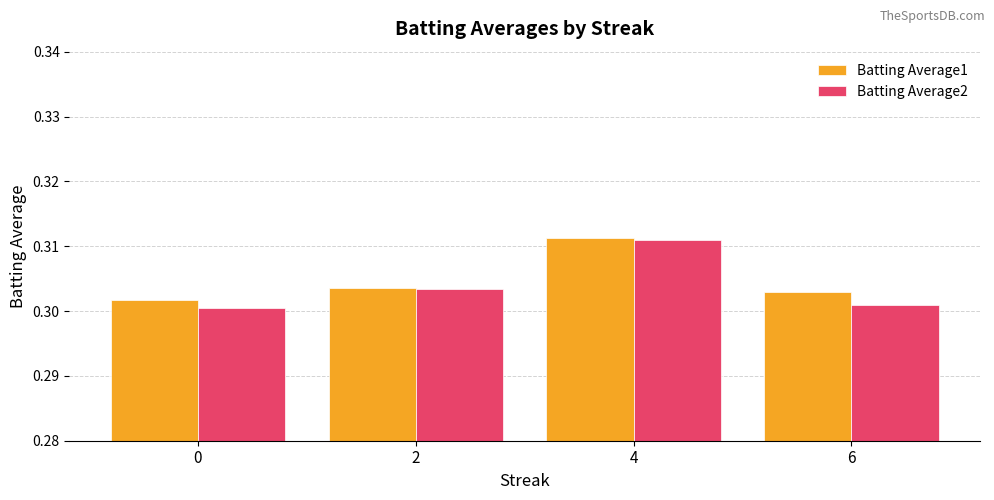

The Batting Average1 series shows 0.3 at 0. True or false?

True